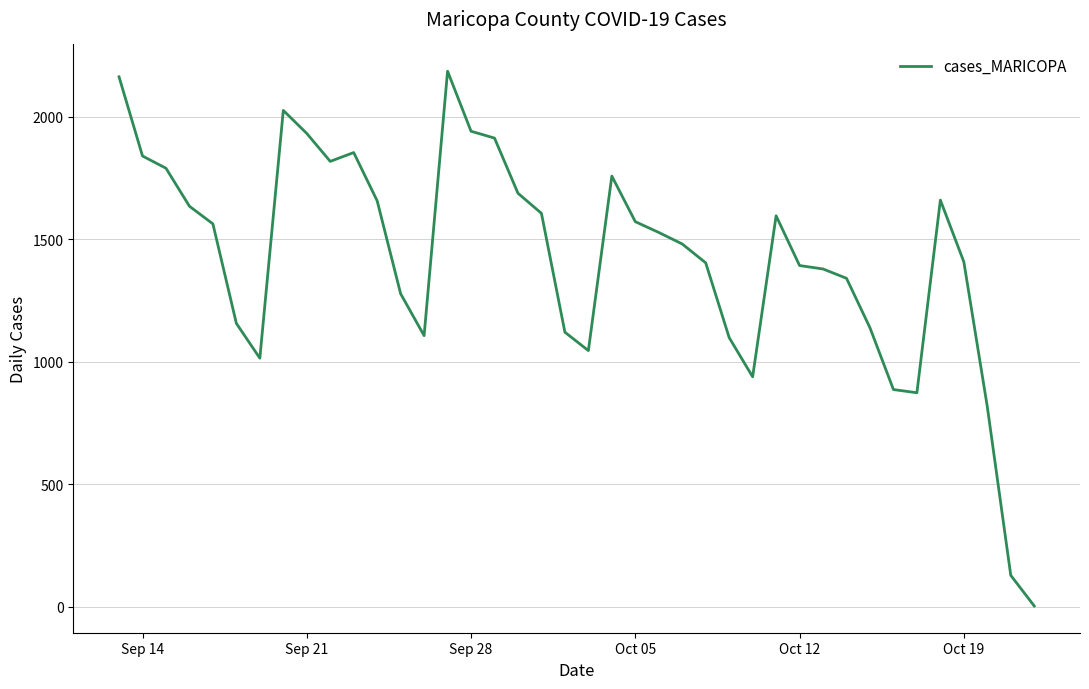

What is the difference between the maximum and minimum values?

2182